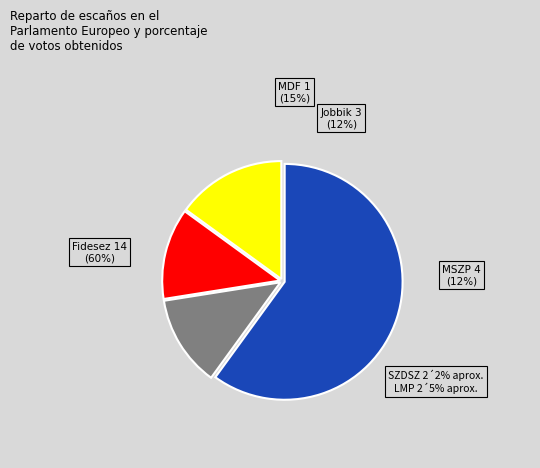

How many segments does this pie chart have?

4